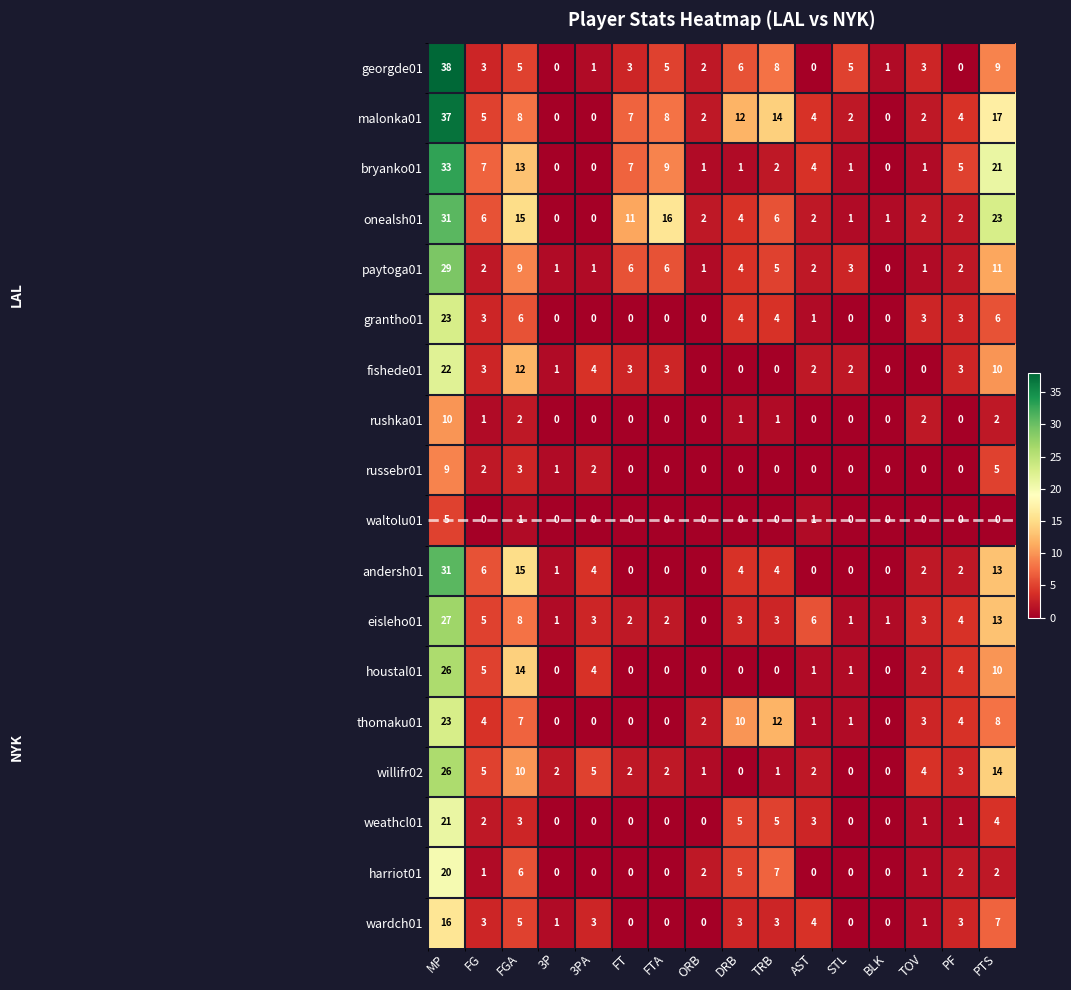

At which label does rushka01 reach its peak?

MP